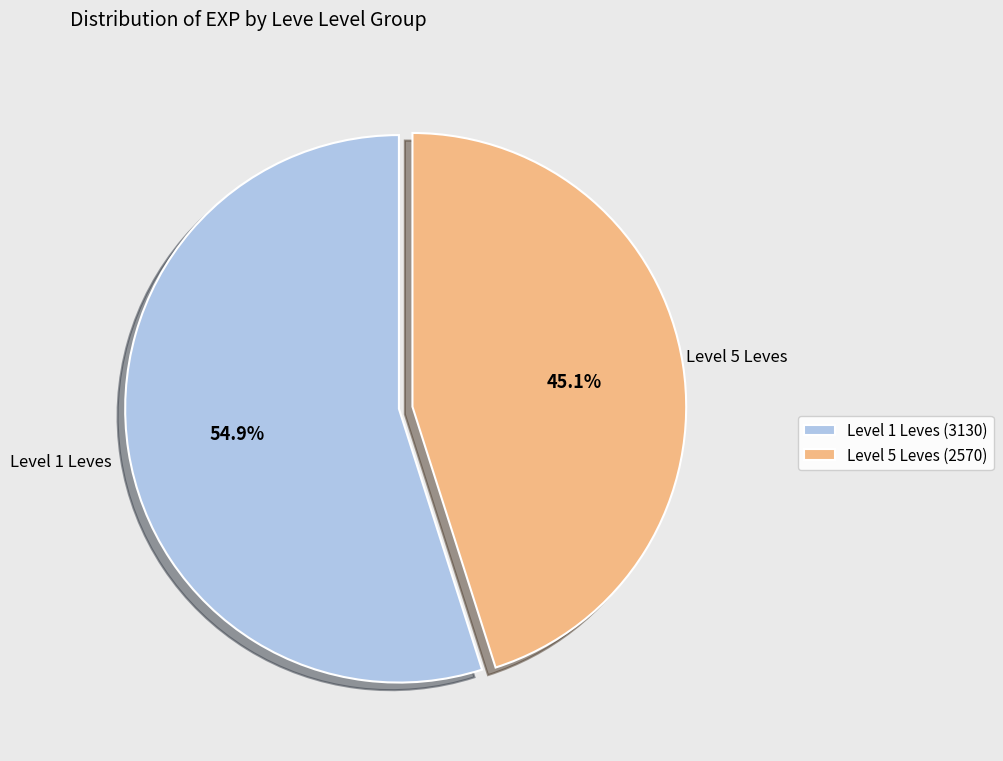

How many segments does this pie chart have?

2